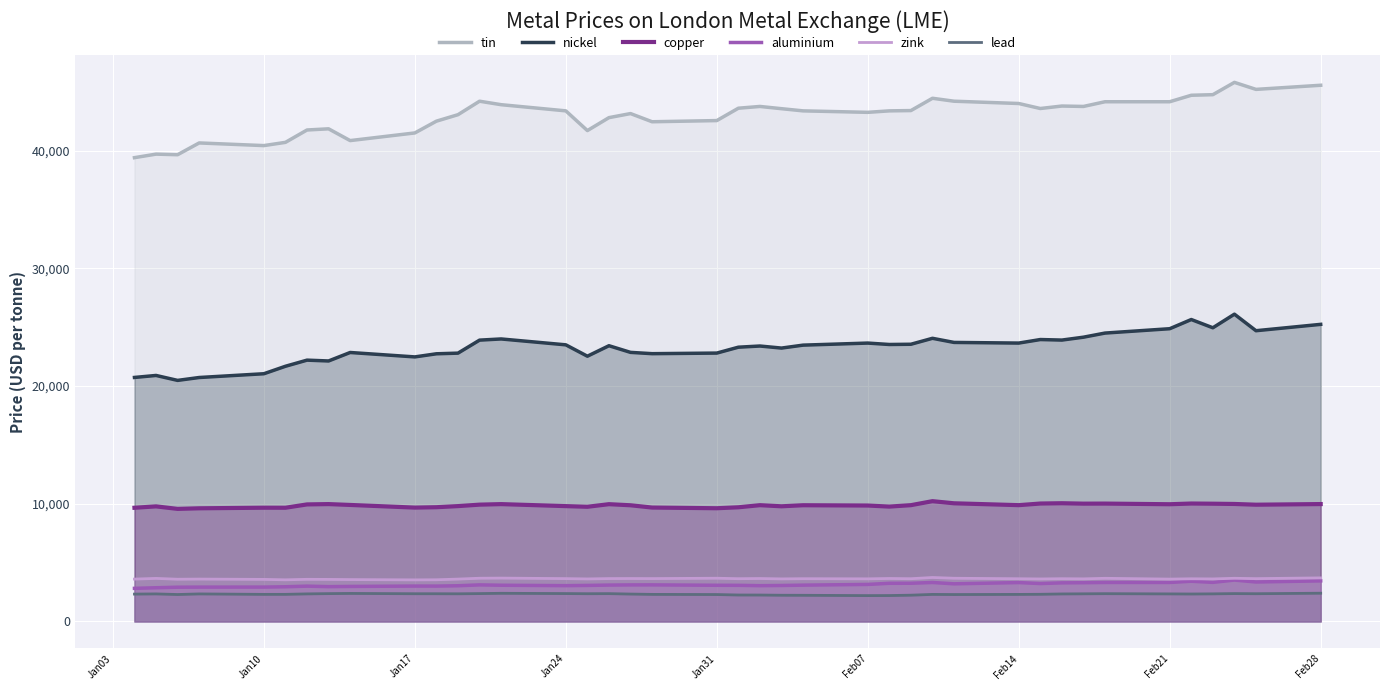

In aluminium, how many points are higher than both neighbors (excluding endpoints)?

8